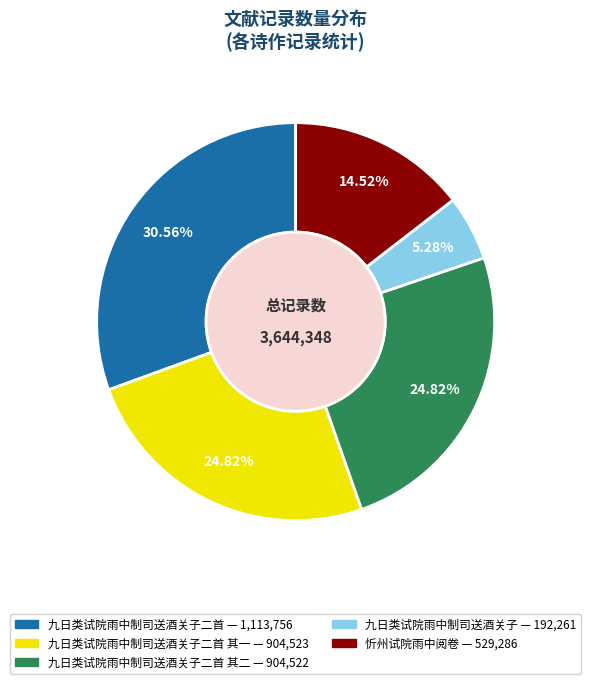

Is there any slice that represents more than half of the pie?

No